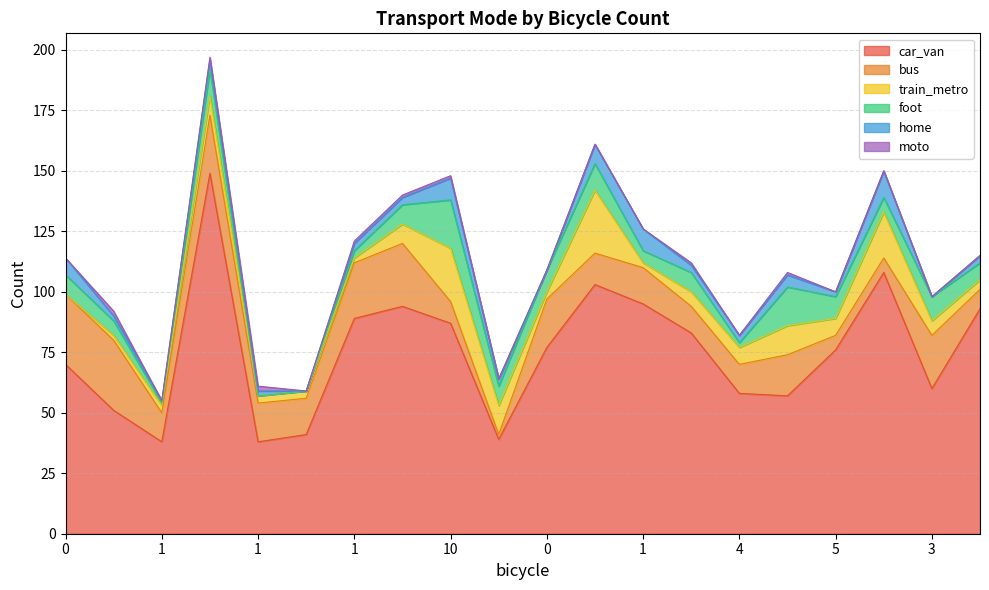

Rank the series at 4 from lowest to highest value.

moto, foot, home, train_metro, bus, car_van